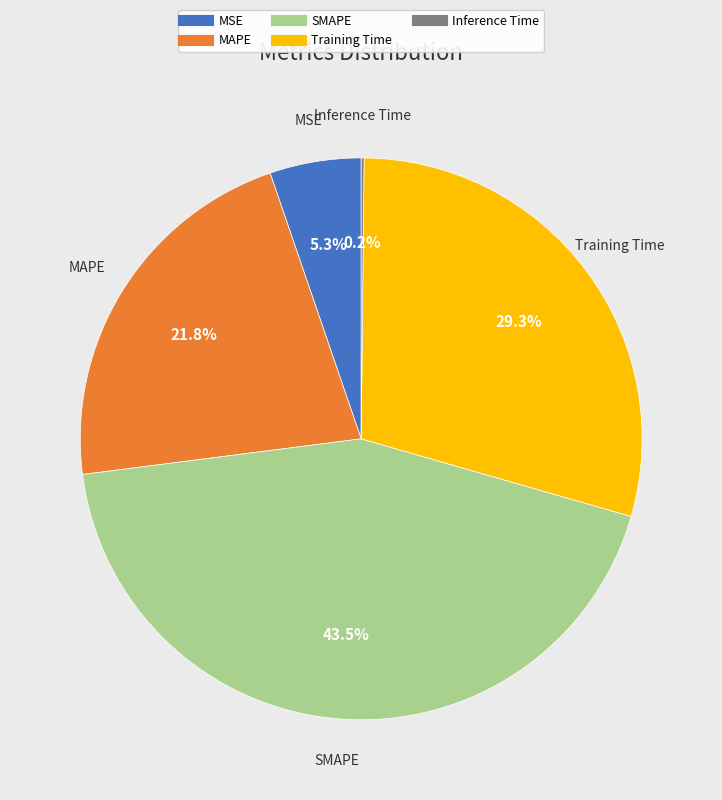

Combined, do SMAPE and MSE account for over 50%?

No